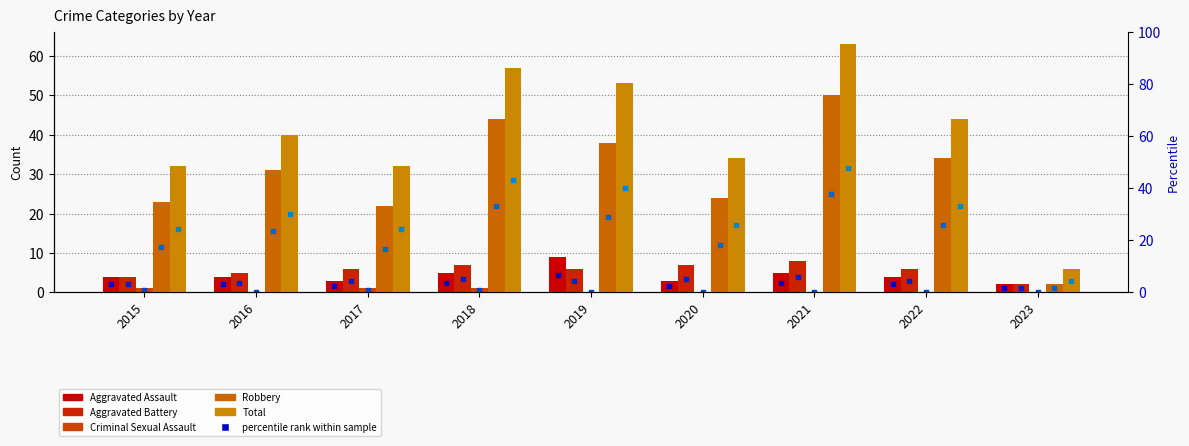

Which series reaches the maximum Y coordinate?

Total